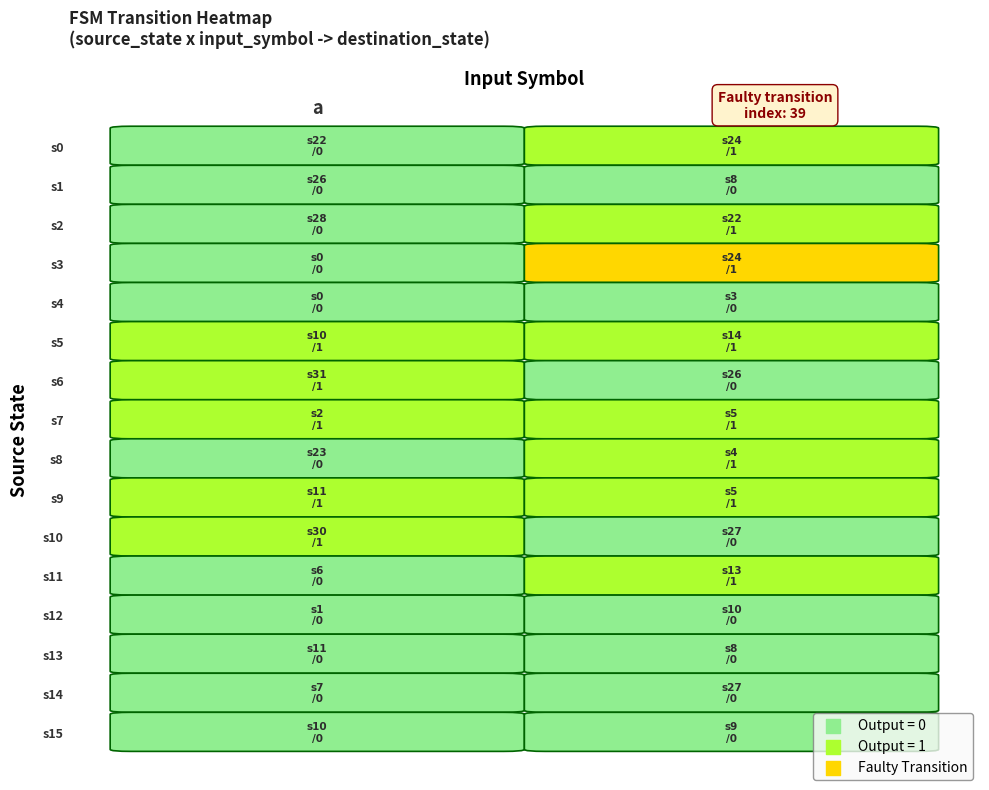

Is it true that 1 equals 8 at 1?

True